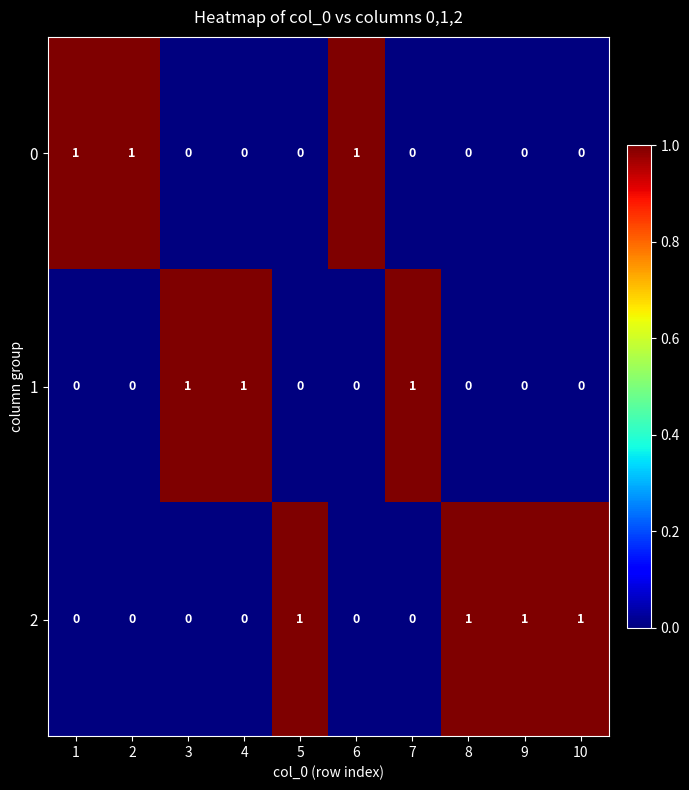

What is the sum of all 1 values?

3